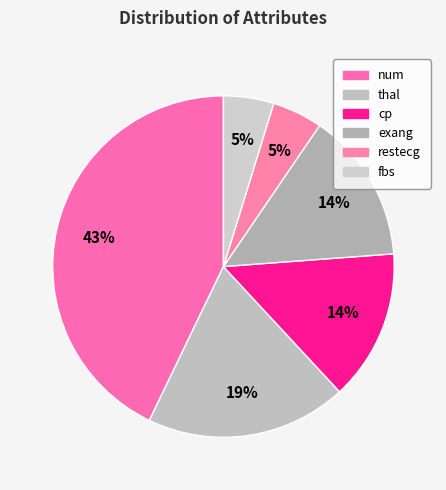

Count the number of slices in the pie.

6